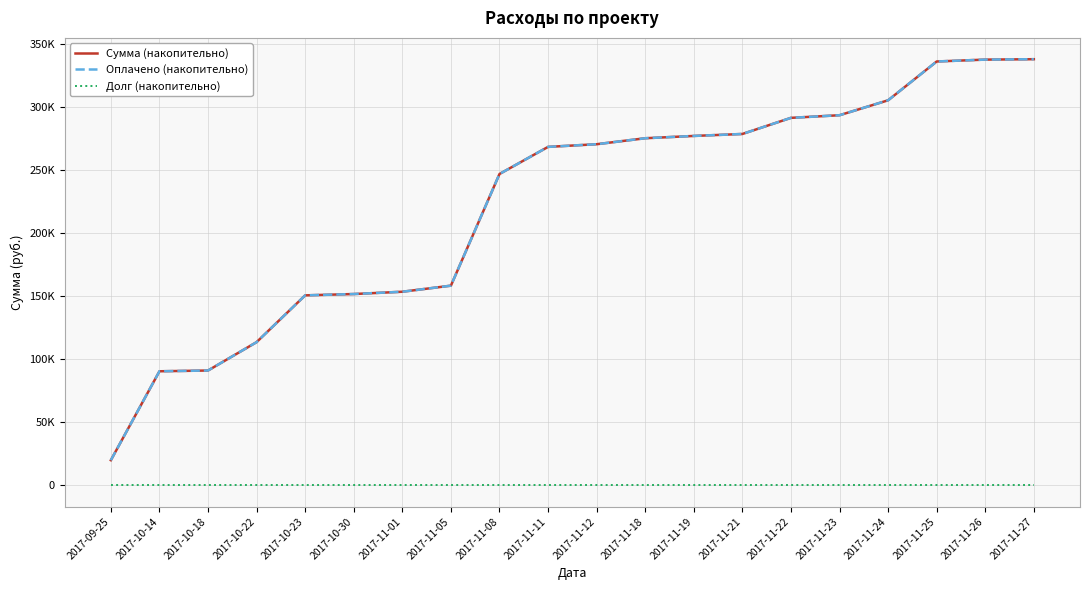

Does the chart display data point markers on the line(s)?

No